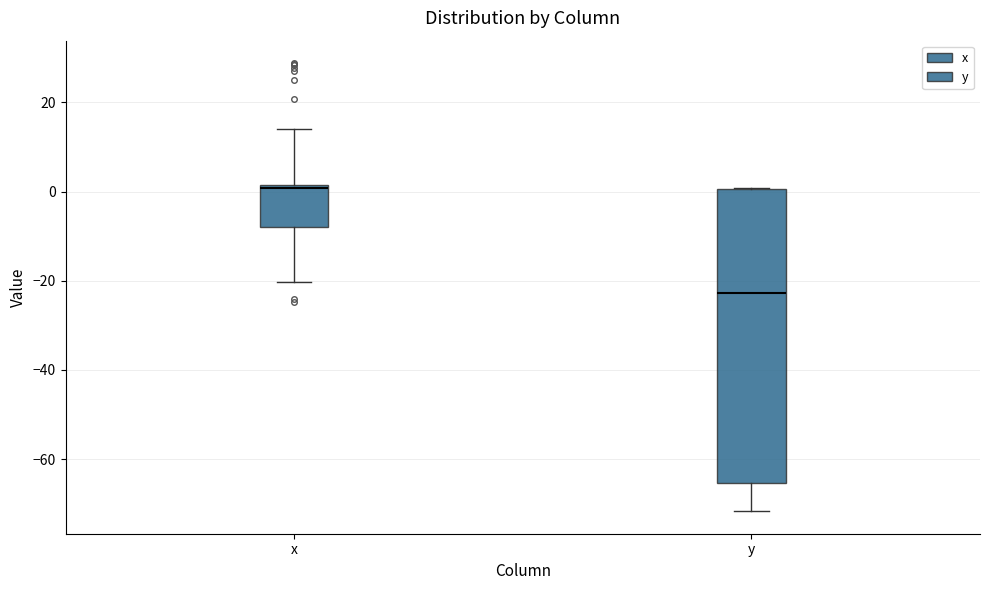

Reading left to right, transcribe this box plot: for each box, give where its median line is, the range the box spans, and where its two whiskers end, as read against the y-axis. The values are not printed on the chart, so give them approximately, as read against the axis.

x: median 0, box -8 to 2, whiskers -20 to 14
y: median -22, box -66 to 0, whiskers -72 to 0